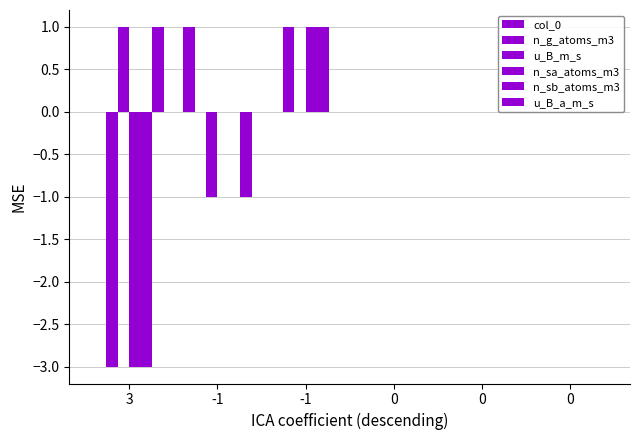

How many u_B_m_s values are between 0 and 1?

5